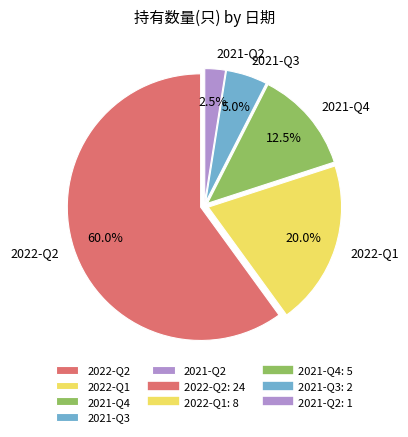

To the nearest percent, what portion does 2021-Q3 represent?

5%